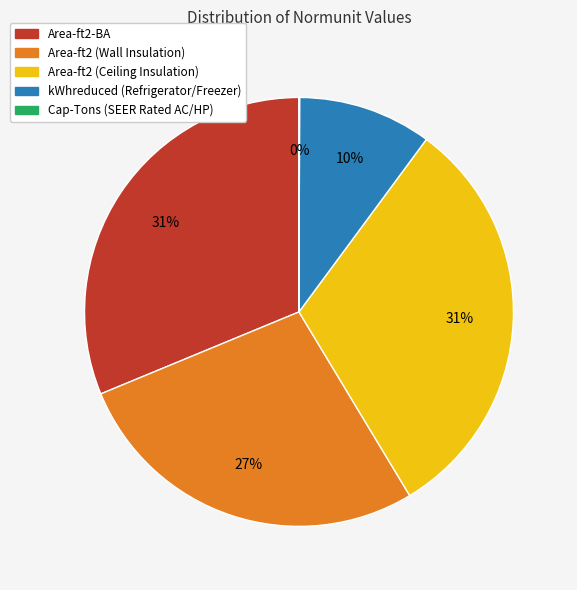

Is it true that Area-ft2-BA is 25% of the pie?

False